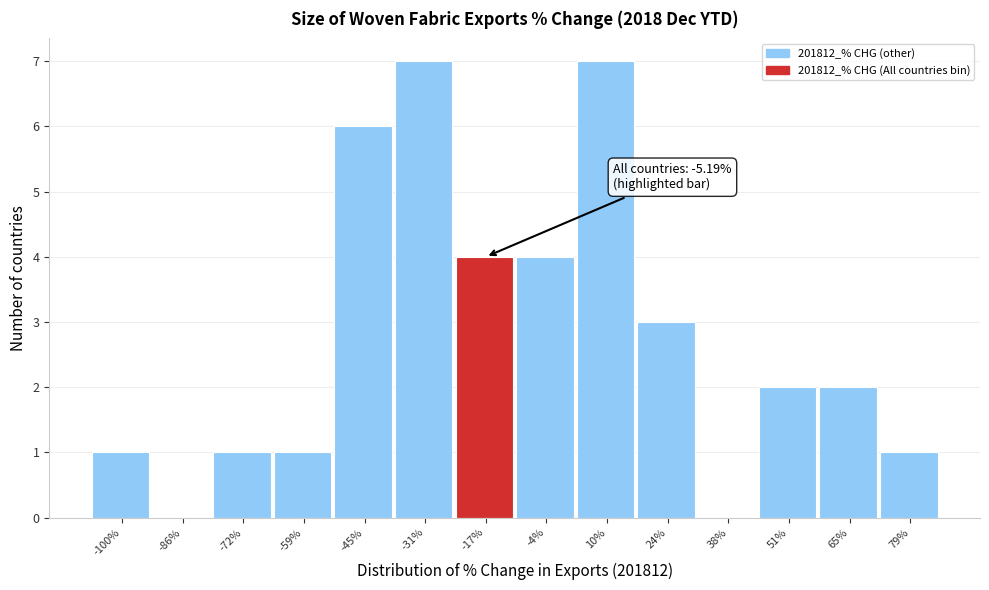

Reading left to right, transcribe all the data shown in this chart.

-100%=1	-86%=0	-72%=1	-59%=1	-45%=6	-31%=7	-17%=4	-4%=4	10%=7	24%=3	38%=0	51%=2	65%=2	79%=1